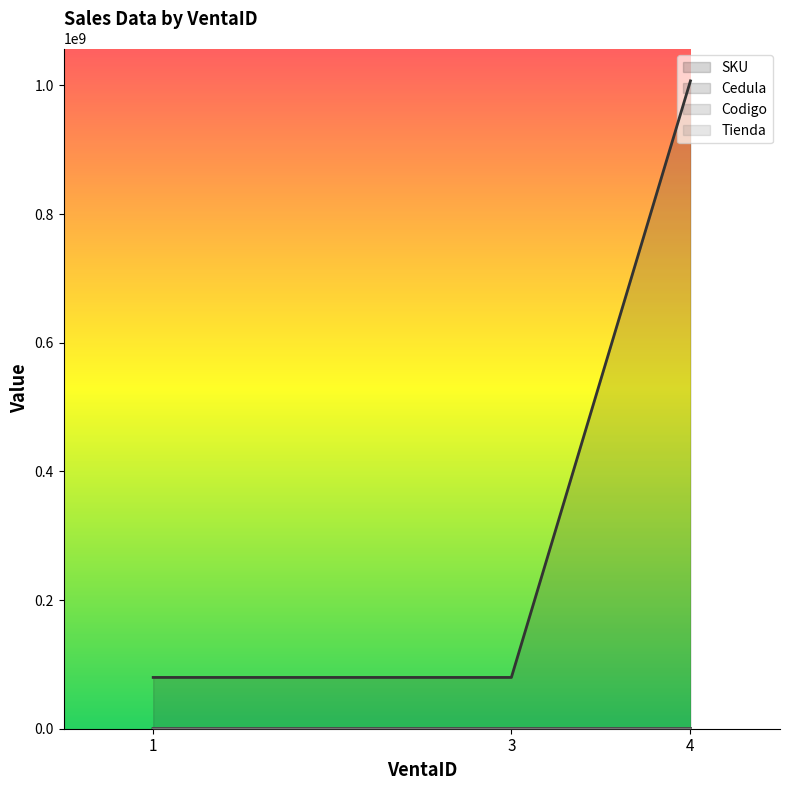

What is the value of the Cedula point at the 2nd from the left?

79726745